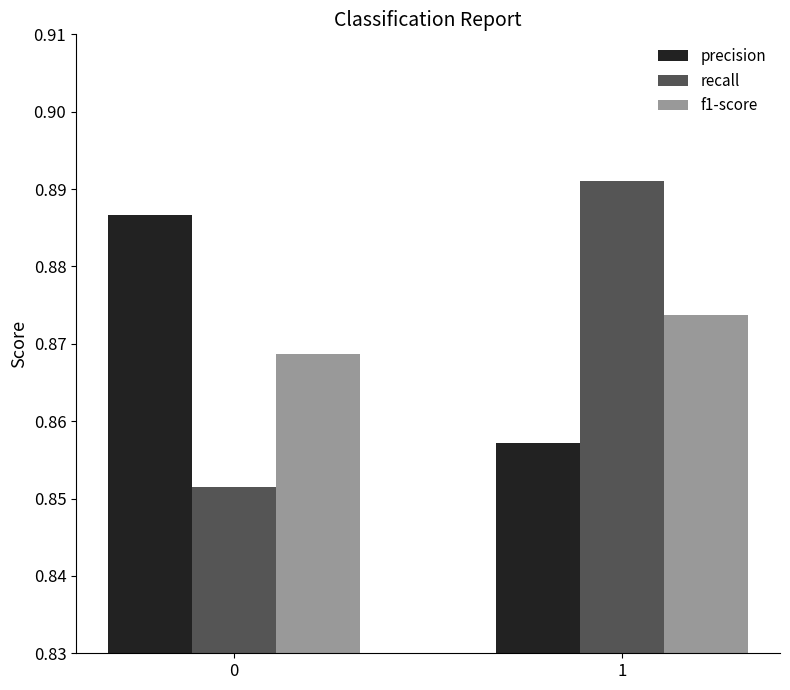

At which label is precision closest to 0?

1